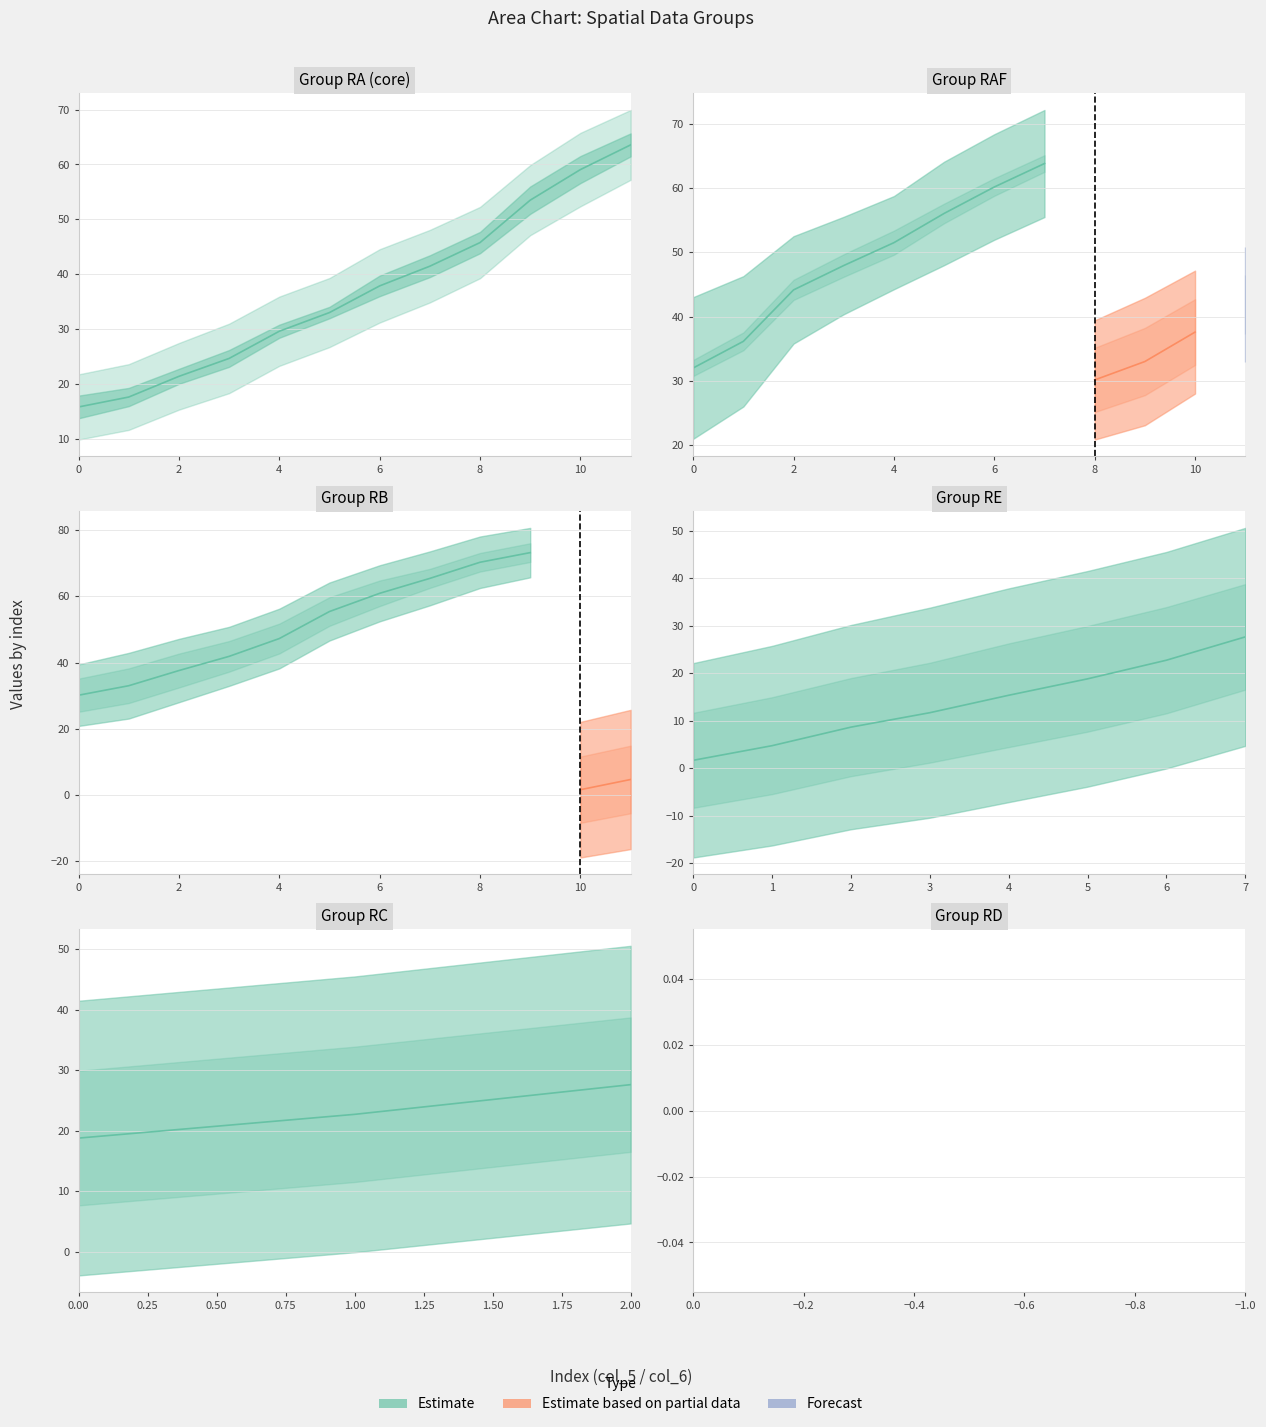

True or false: col_6 has more than 0 interior local peaks.

False